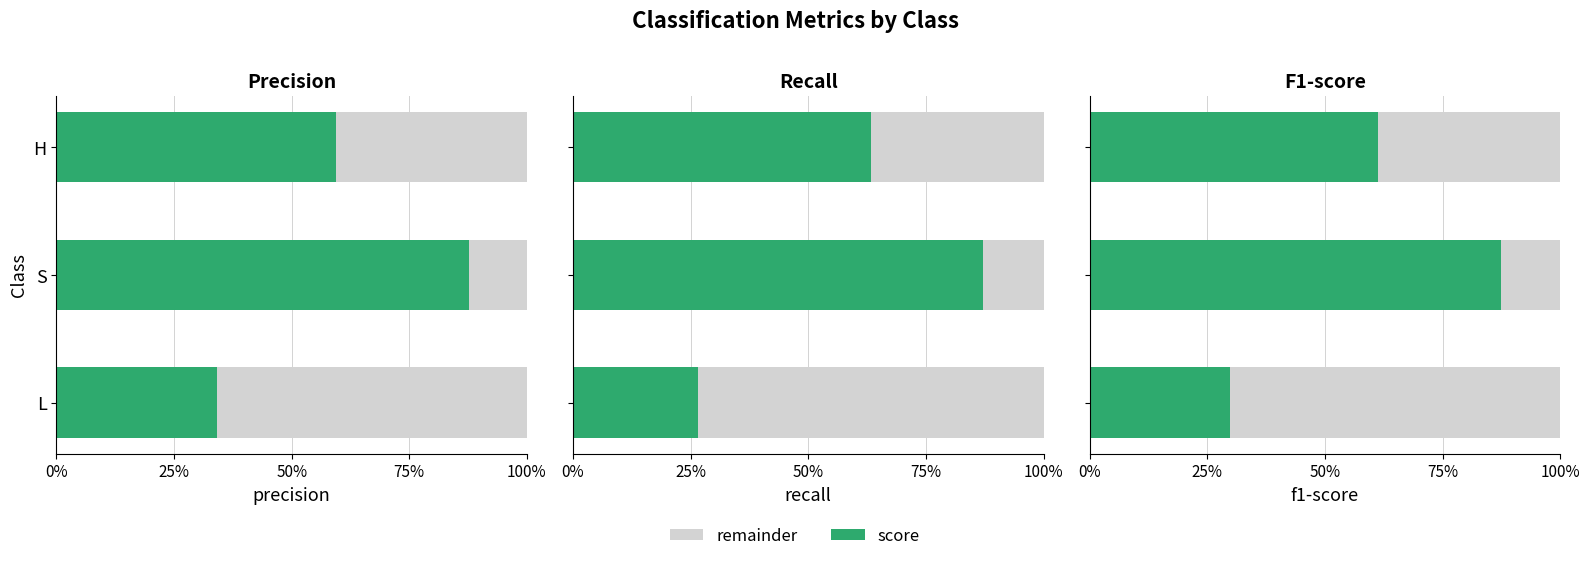

What is the total value across all series at H?

1.0